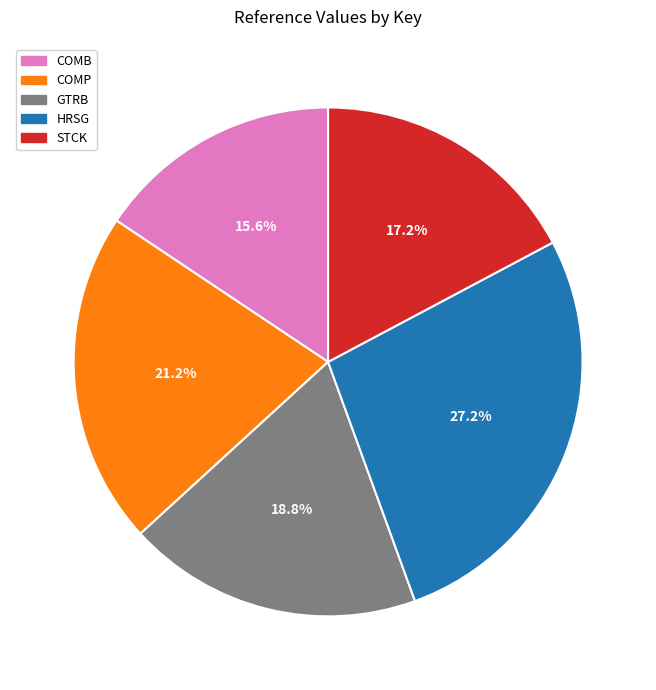

Count the number of slices in the pie.

5